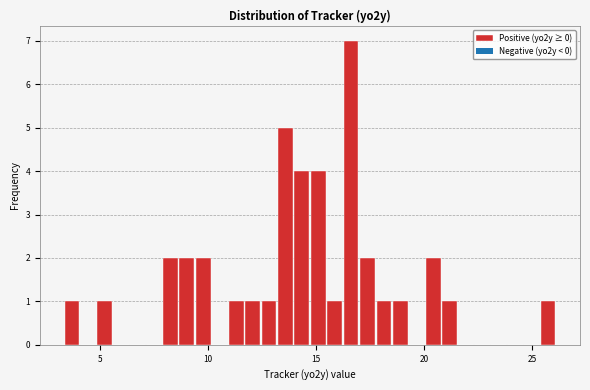

Around what value on the x-axis is the tallest bar? Give the approximate position of its centre, as read against the axis.

16.5